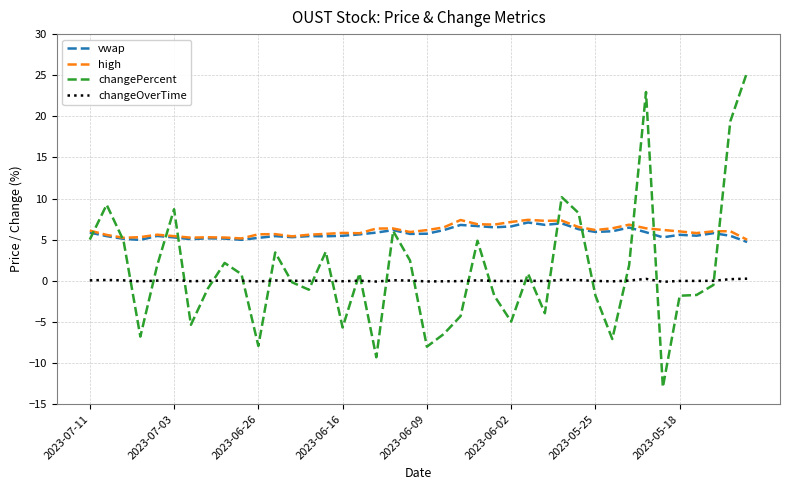

What is the greatest value displayed?

25.4